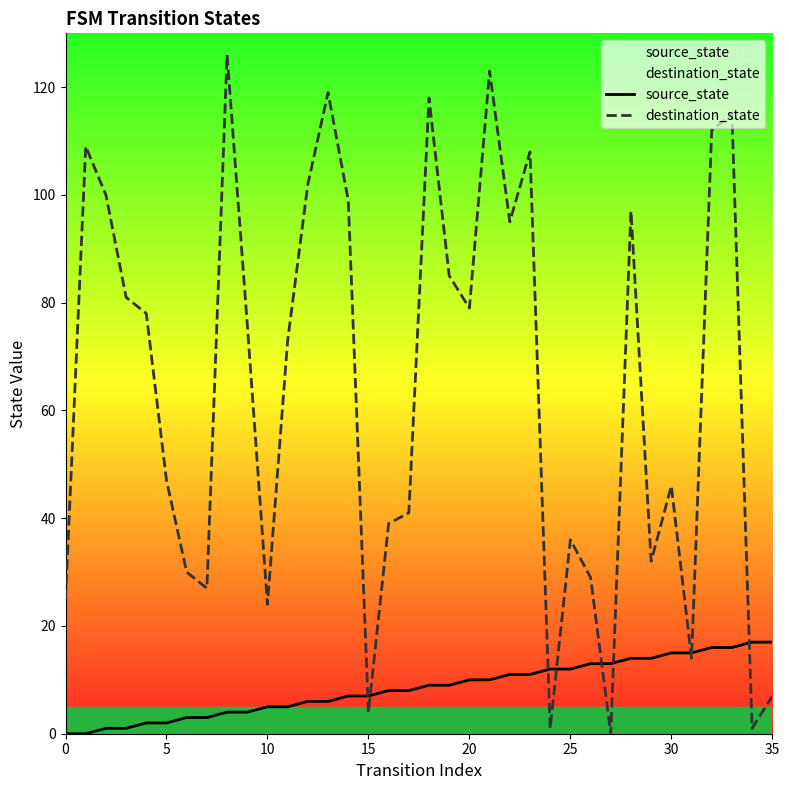

What is the difference between the highest and lowest values at 13?

113